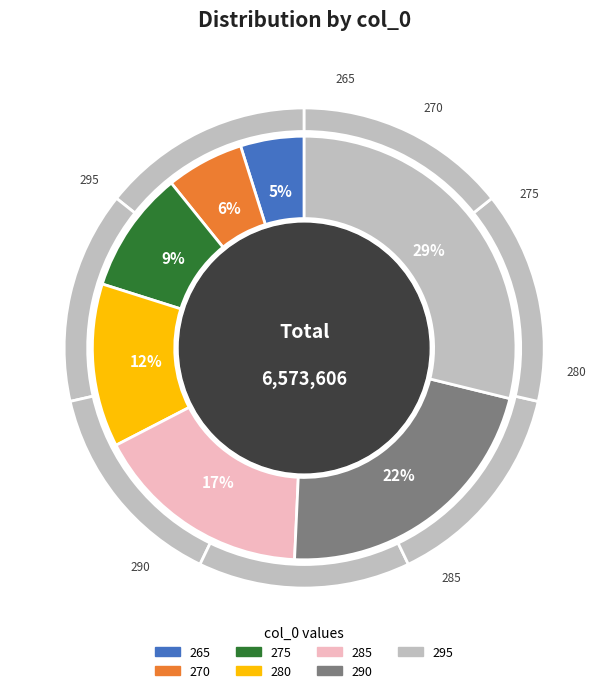

To the nearest percent, what is the average slice percentage?

14%